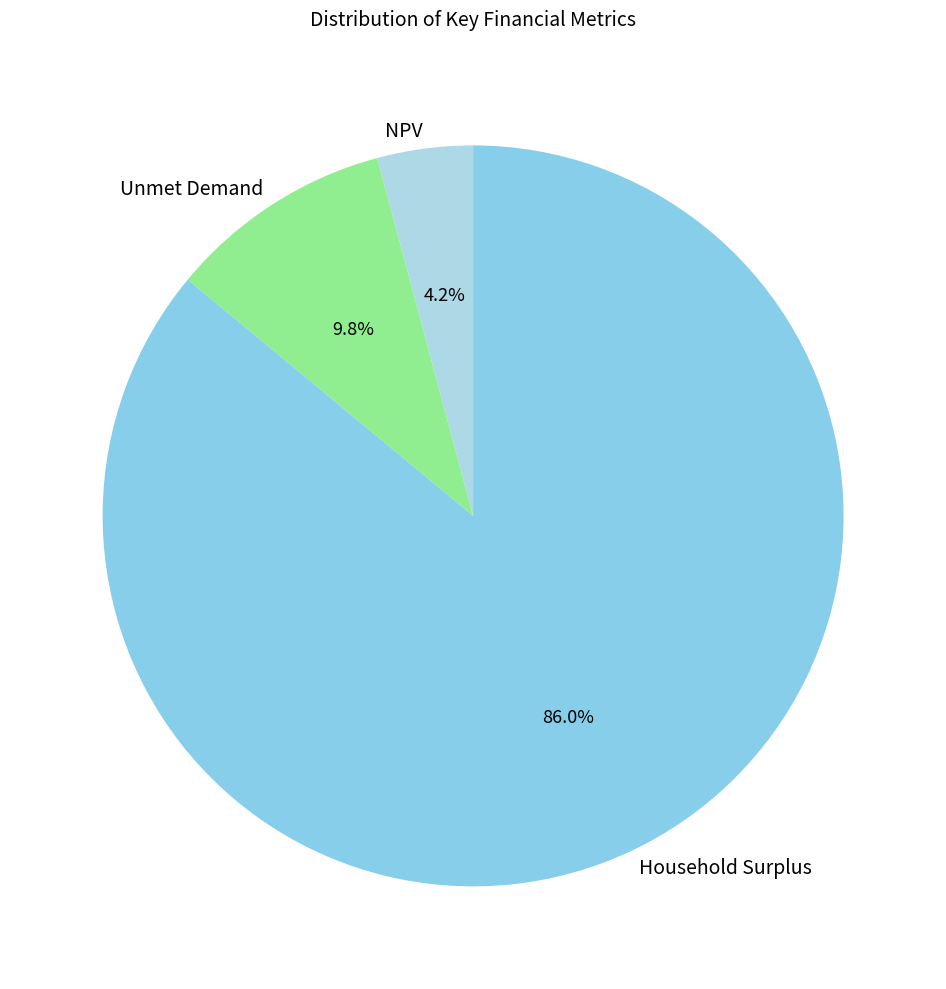

Between NPV and Household Surplus, which is larger?

Household Surplus